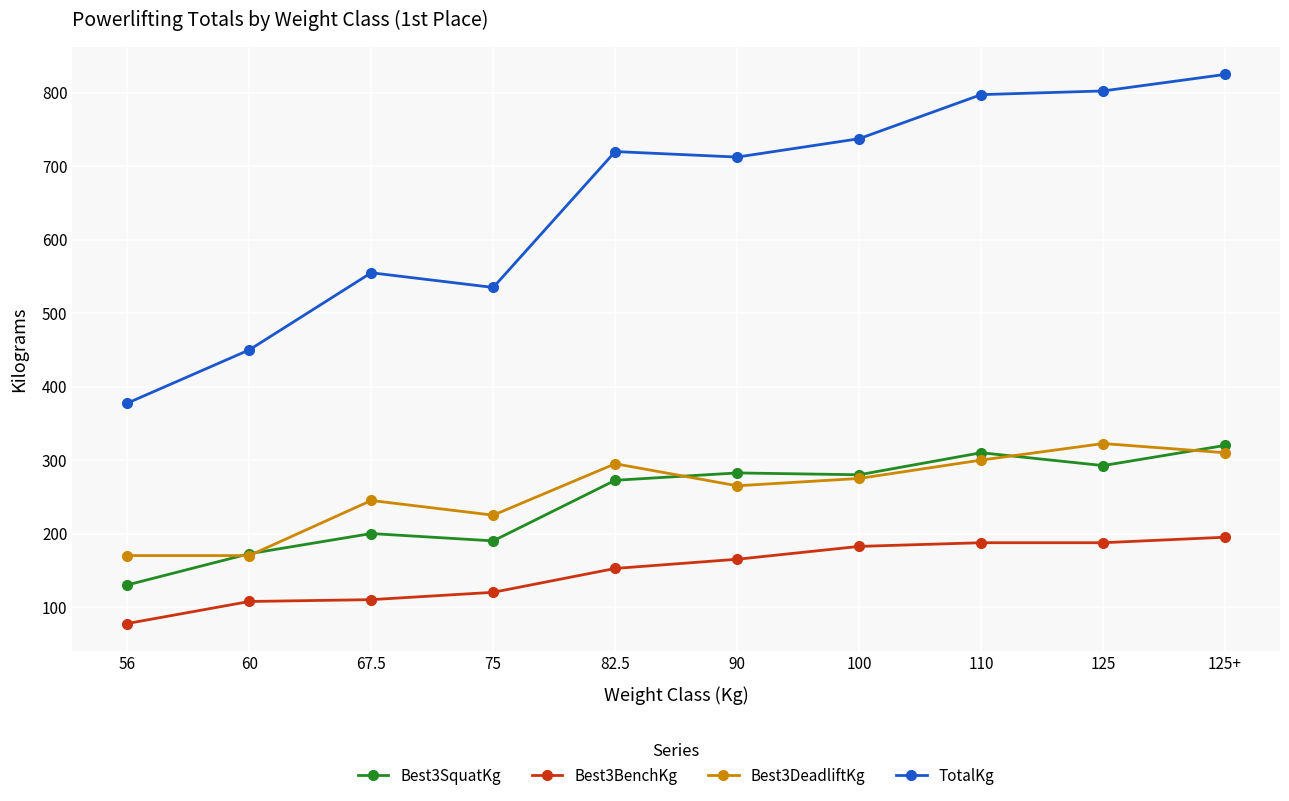

Rank the series at 125+ from highest to lowest value.

TotalKg, Best3SquatKg, Best3DeadliftKg, Best3BenchKg